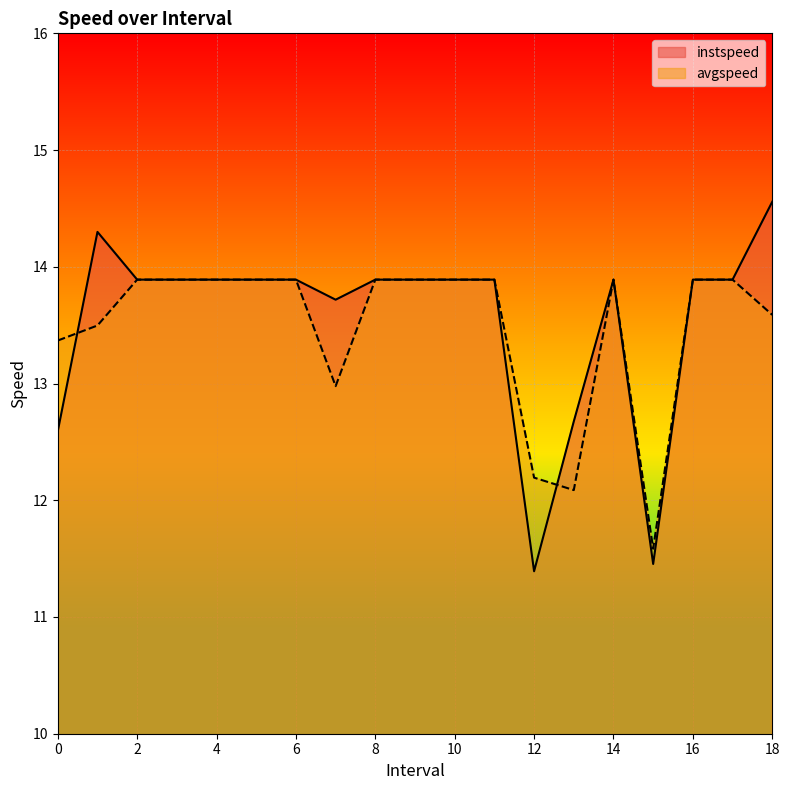

At 4.0, list the series in order from largest to smallest.

instspeed, avgspeed